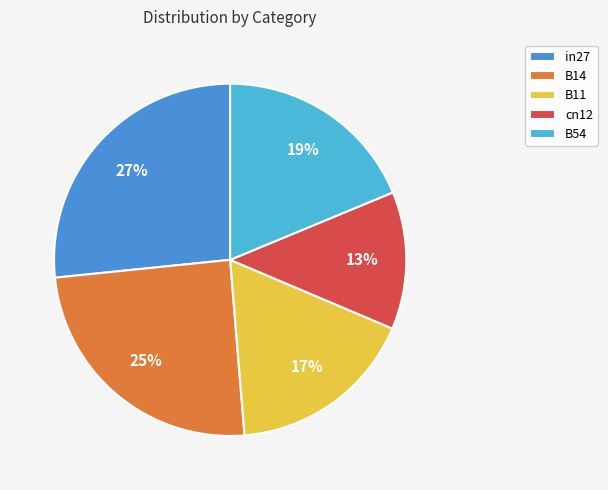

Rank the categories by value from lowest to highest.

cn12, B11, B54, B14, in27